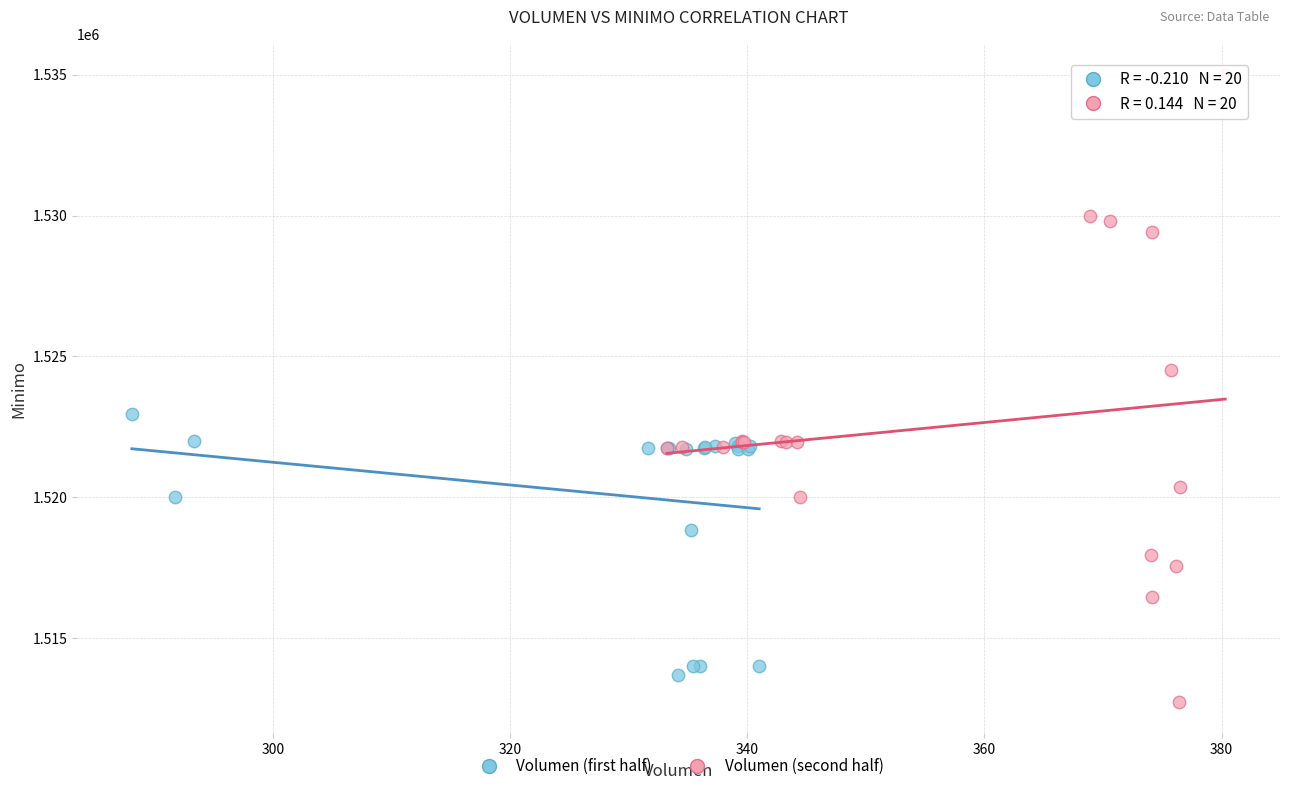

Which series reaches the maximum Y coordinate?

Volumen (second half)